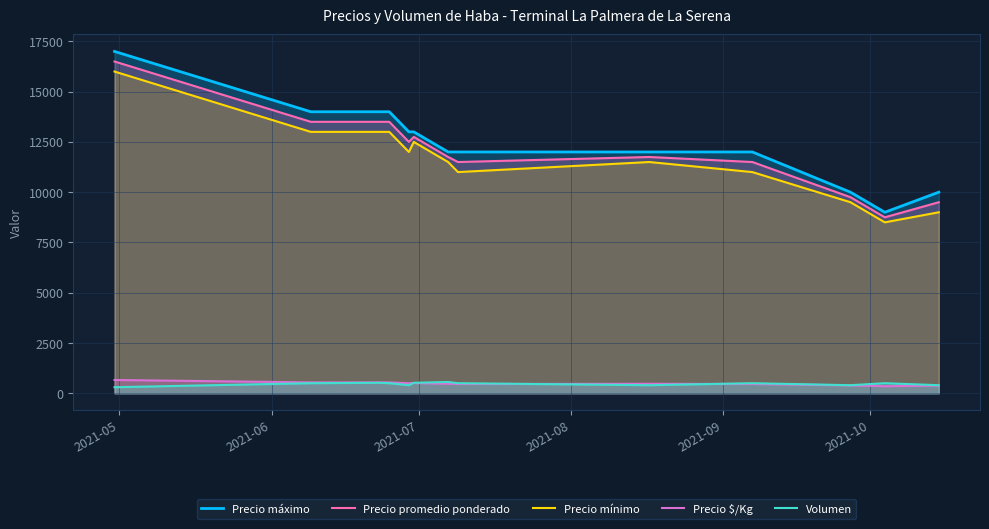

At how many categories does at least one series exceed 11560?

10